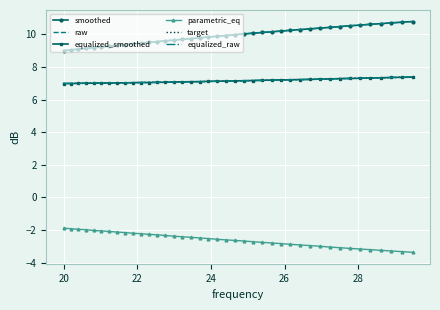

What is the average value of the target series?

7.2